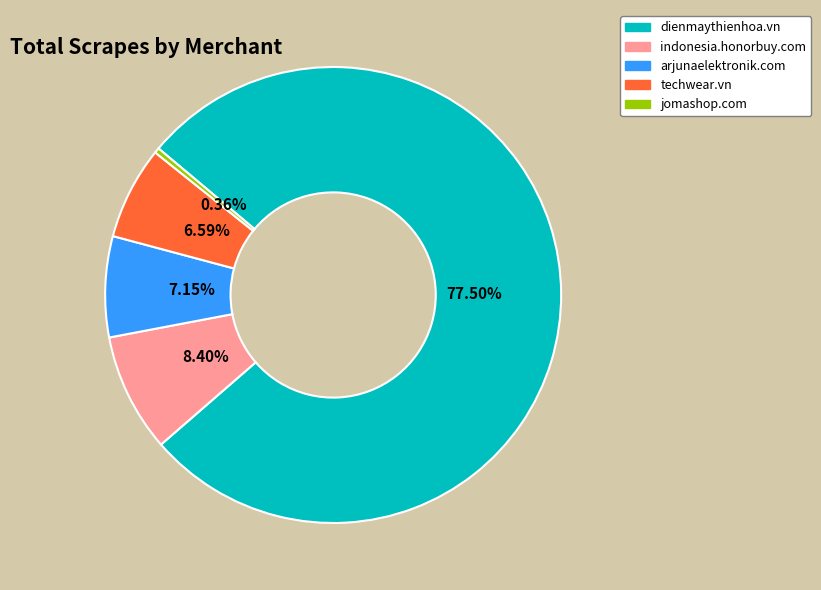

Rank the categories by value from highest to lowest.

dienmaythienhoa.vn, indonesia.honorbuy.com, arjunaelektronik.com, techwear.vn, jomashop.com